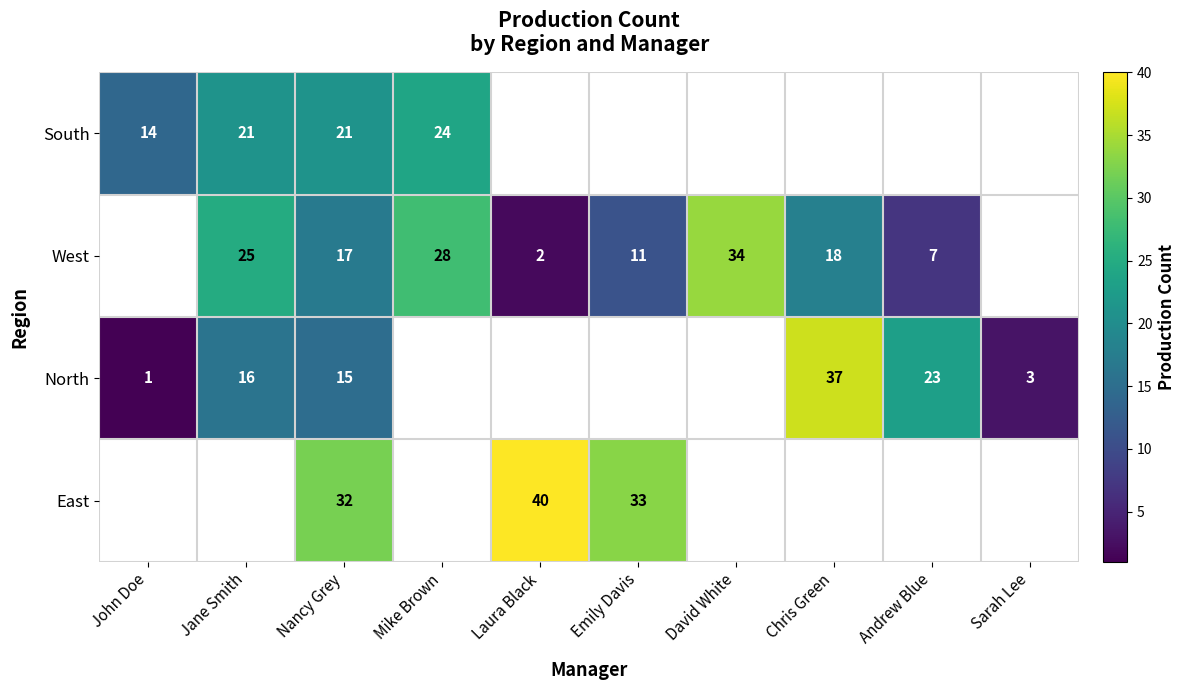

True or false: North has a value of 26 at Nancy Grey.

False